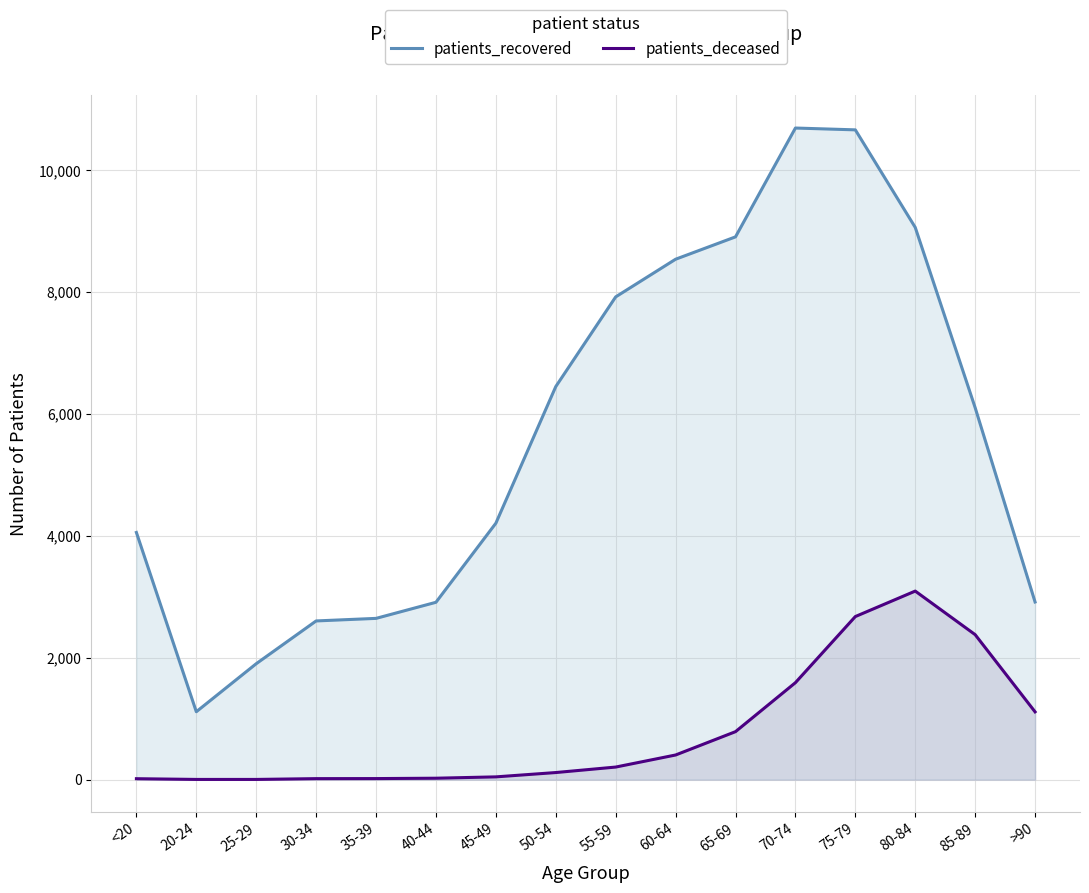

List the series in order of their peak value, lowest first.

patients_deceased, patients_recovered